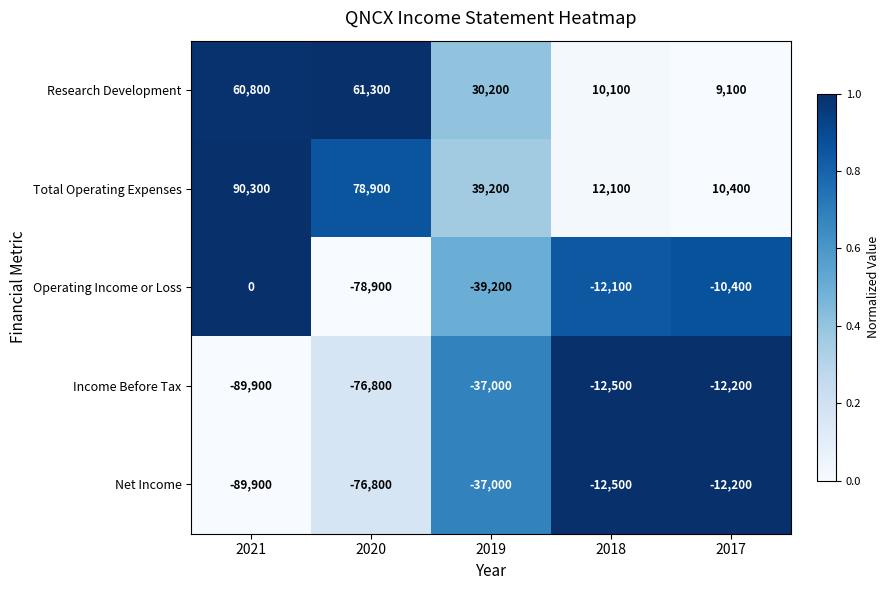

Rank the categories by Research Development value from lowest to highest.

2017, 2018, 2019, 2021, 2020